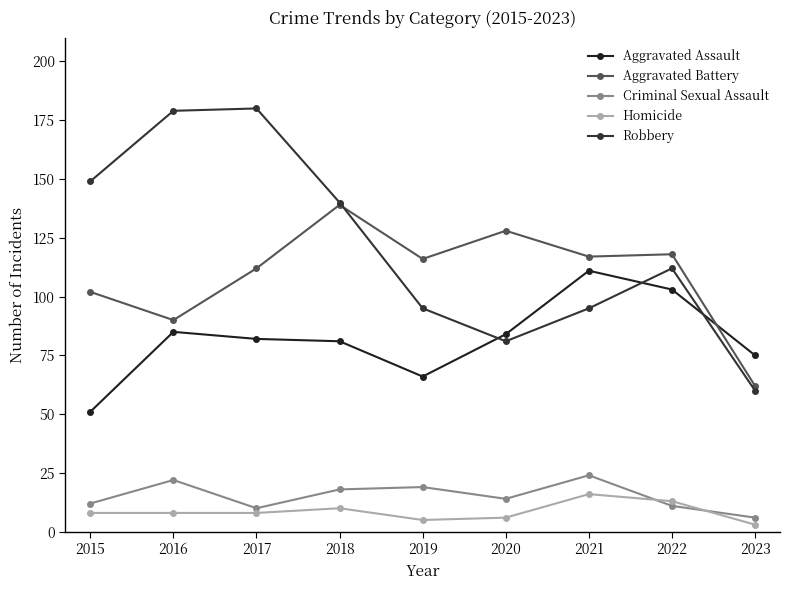

At which category does Homicide reach its first local valley?

2019